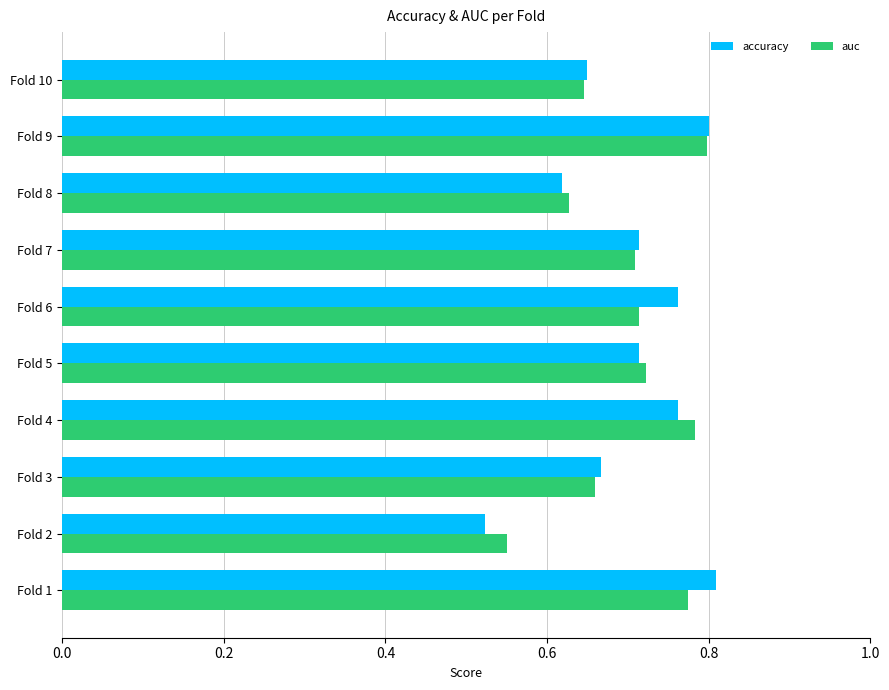

Where is accuracy nearest to the value 0?

Fold 2